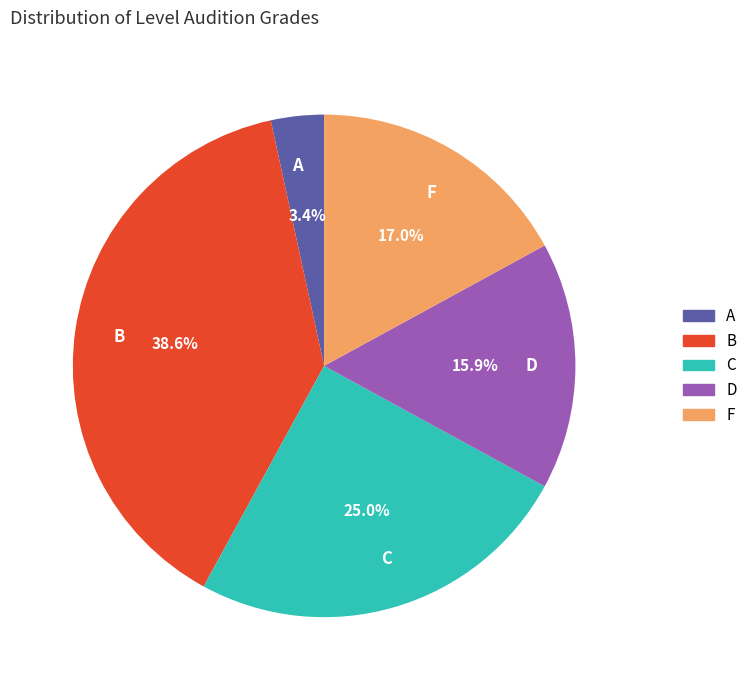

Combined, do D and A account for over 50%?

No